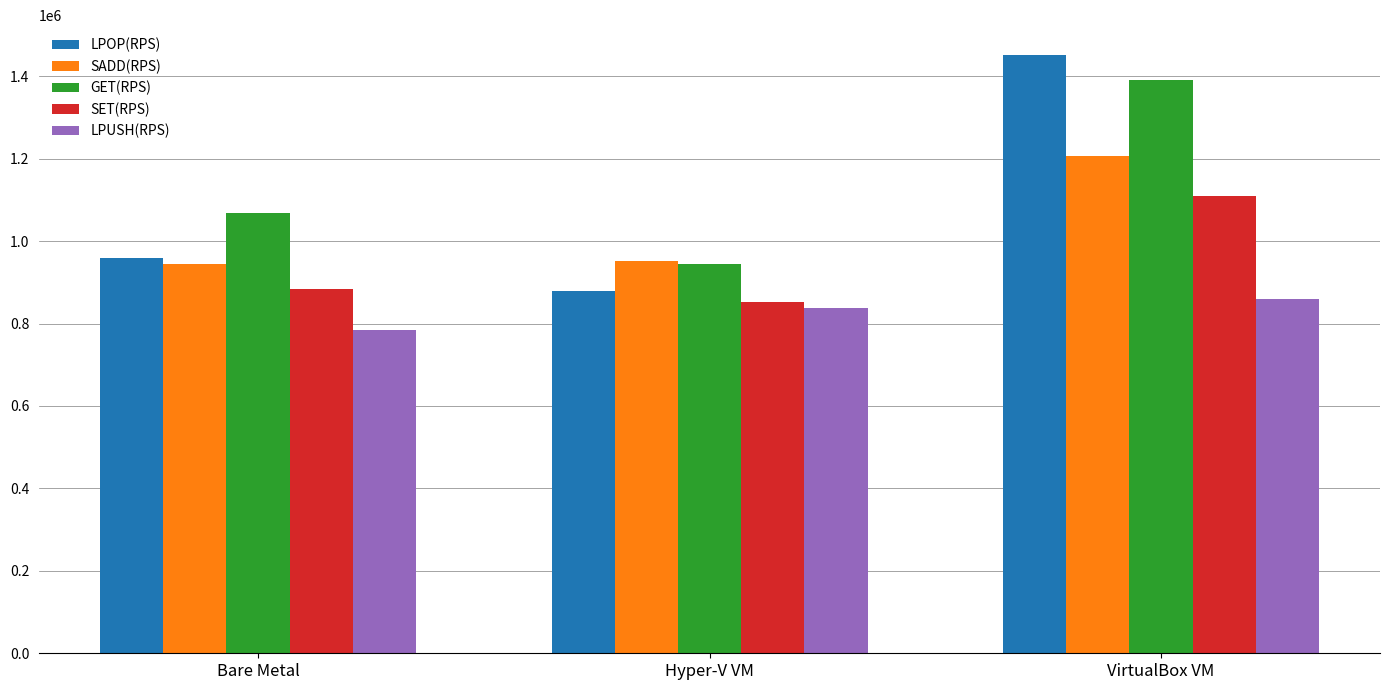

Between Hyper-V VM and VirtualBox VM, which series saw the biggest shift?

LPOP(RPS)